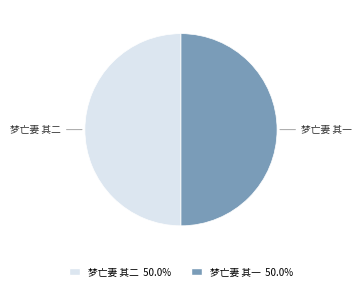

Is the sum of 梦亡妻 其二 and 梦亡妻 其一 greater than half?

Yes